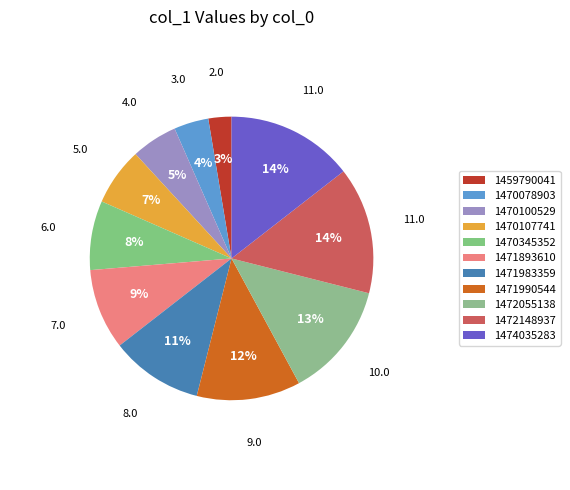

Which category has the biggest portion of the pie?

1472148937